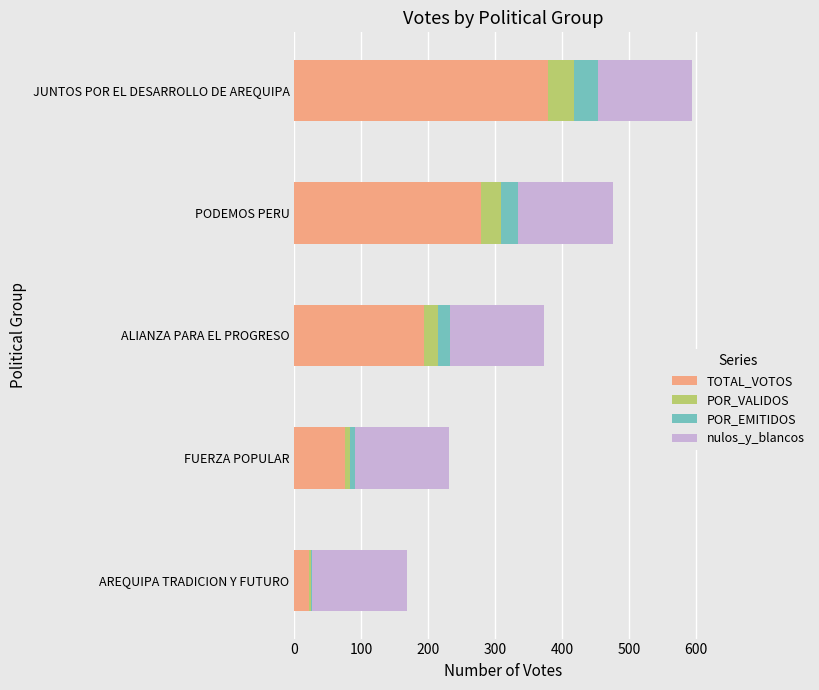

How many categories are shown in the chart?

5